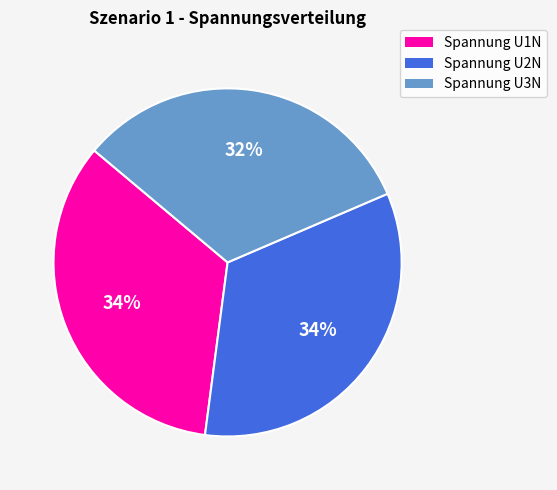

Which has a higher value, Spannung U1N or Spannung U3N?

Spannung U1N